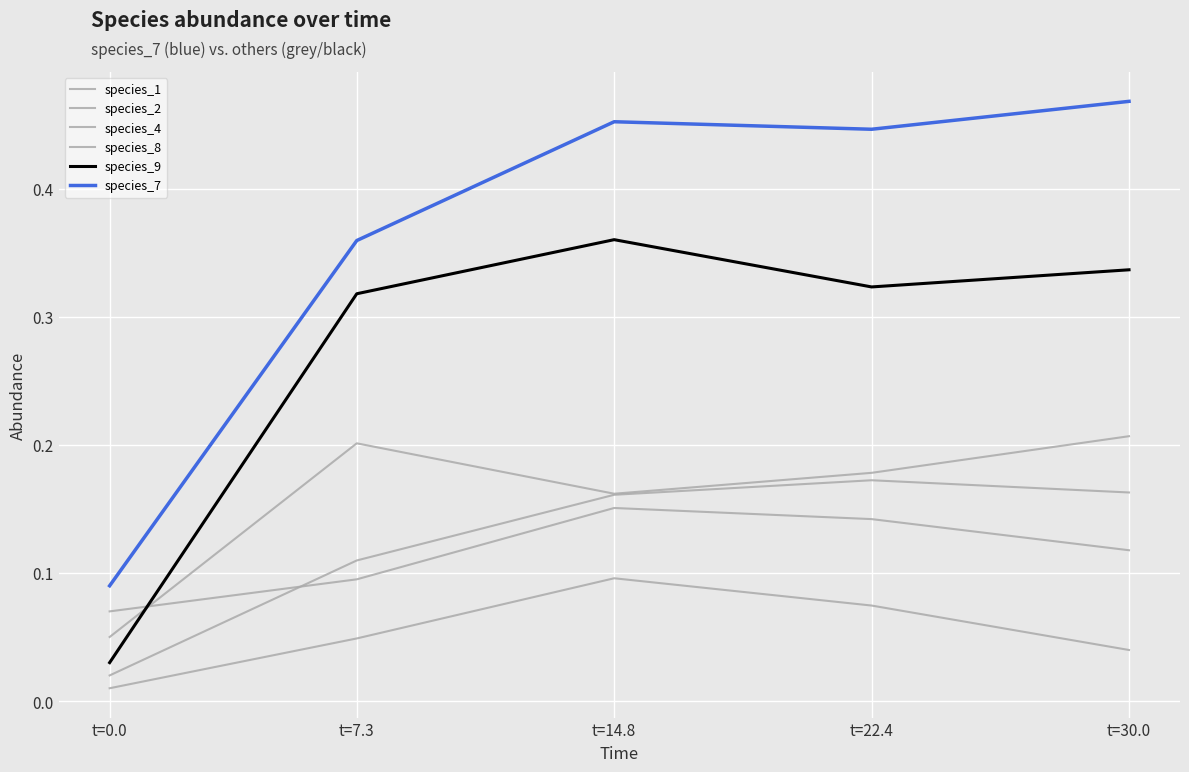

Does the chart have visible grid lines?

Yes